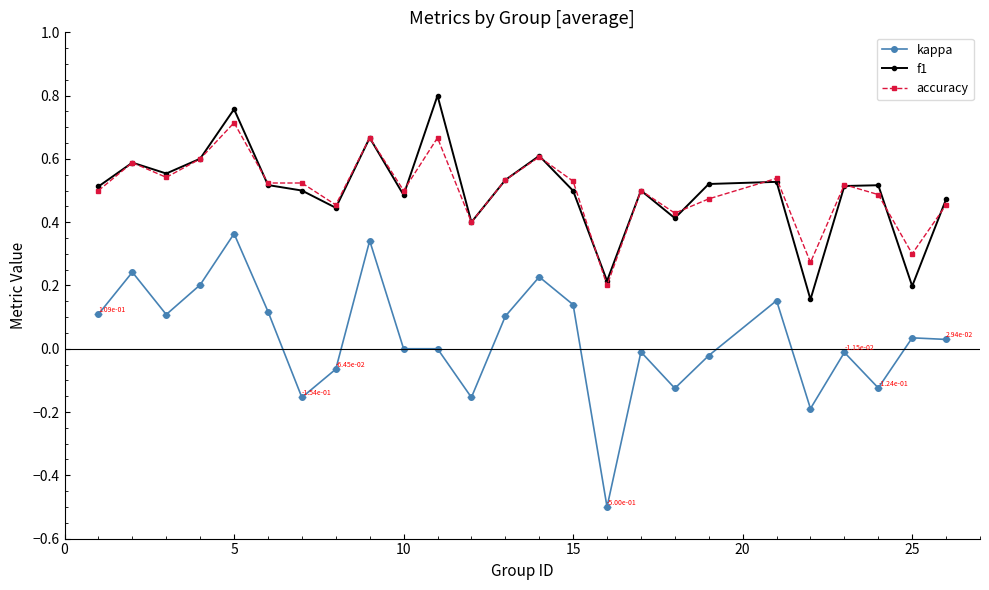

List the series in order of their peak value, lowest first.

kappa, accuracy, f1